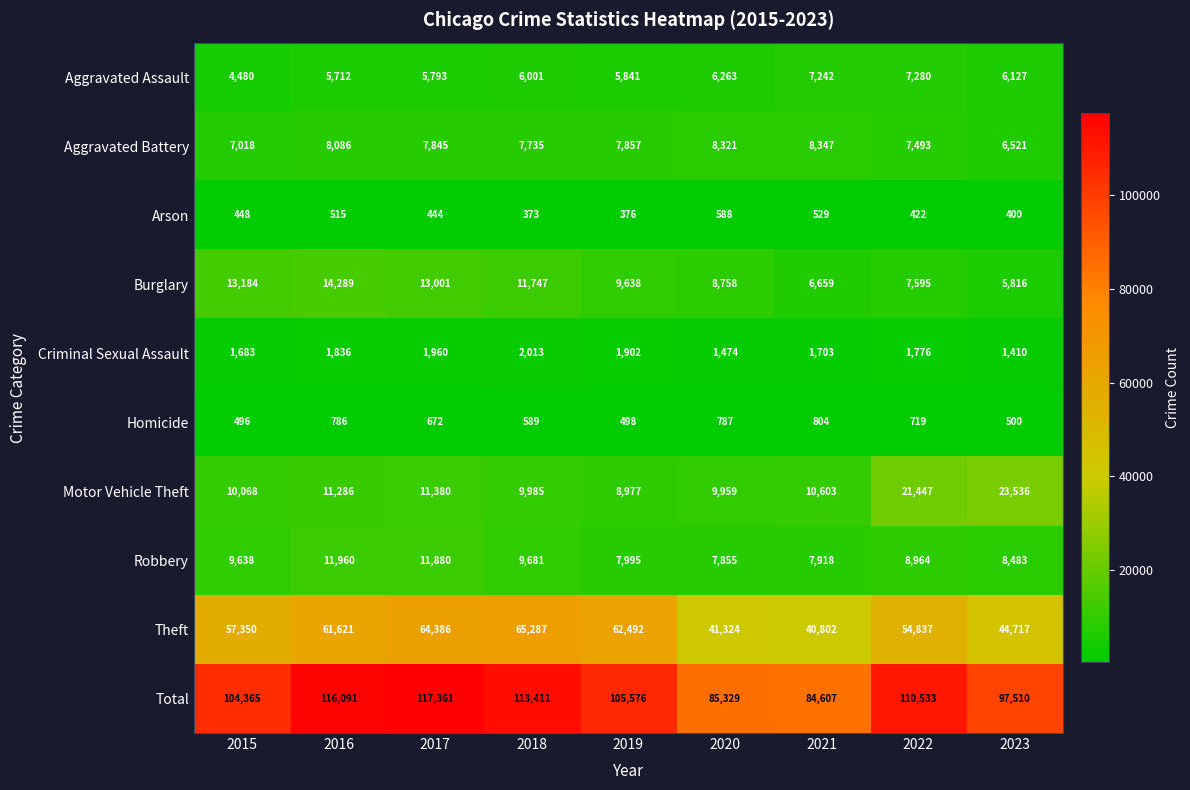

Which category has the lowest value across all series?

2018